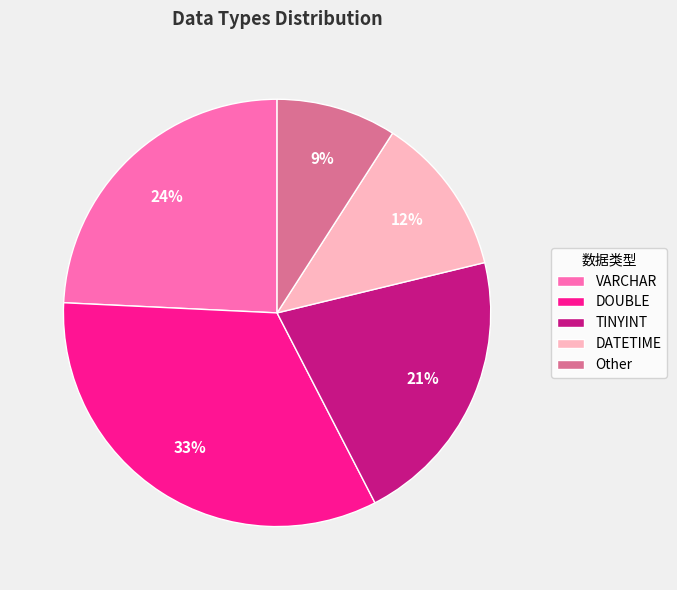

How many segments does this pie chart have?

5